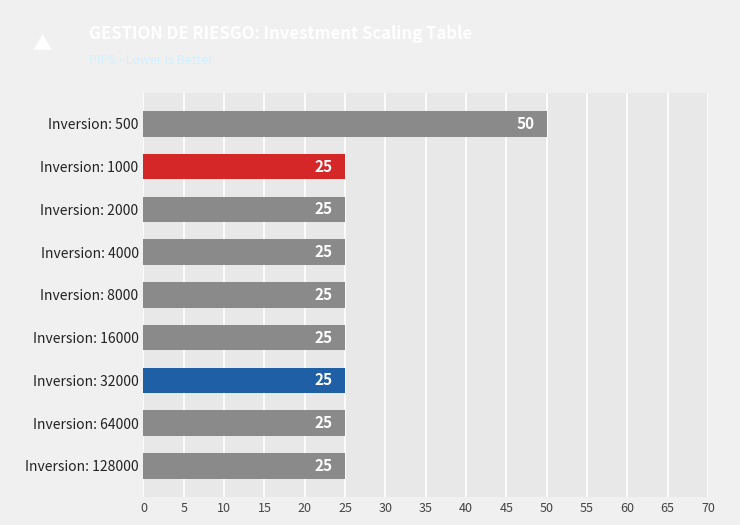

What is the value of the 1st bar from the top?

50